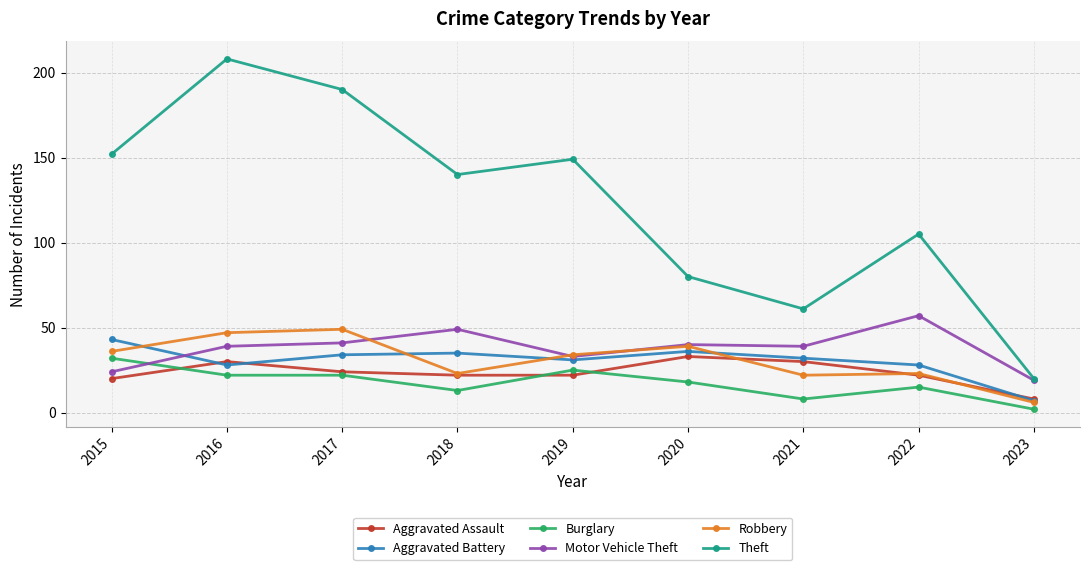

Reading left to right, transcribe all the data shown in this chart.

Aggravated Assault: 2015=20	2016=30	2017=24	2018=22	2019=22	2020=33	2021=30	2022=22	2023=8
Aggravated Battery: 2015=43	2016=28	2017=34	2018=35	2019=31	2020=36	2021=32	2022=28	2023=7
Burglary: 2015=32	2016=22	2017=22	2018=13	2019=25	2020=18	2021=8	2022=15	2023=2
Motor Vehicle Theft: 2015=24	2016=39	2017=41	2018=49	2019=33	2020=40	2021=39	2022=57	2023=19
Robbery: 2015=36	2016=47	2017=49	2018=23	2019=34	2020=39	2021=22	2022=23	2023=6
Theft: 2015=152	2016=208	2017=190	2018=140	2019=149	2020=80	2021=61	2022=105	2023=20